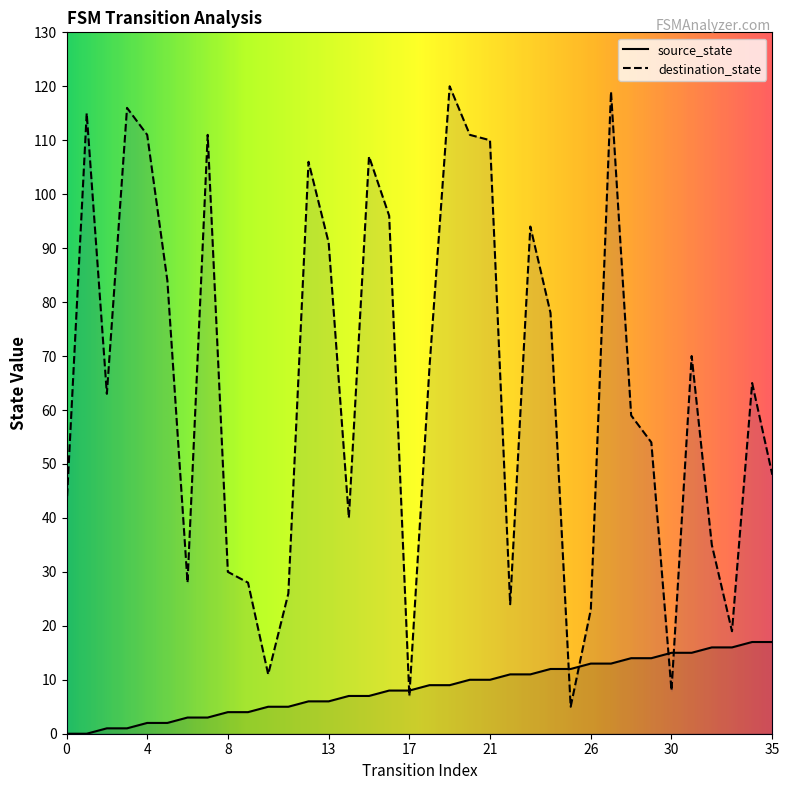

Which series has the largest Y range (max minus min)?

destination_state